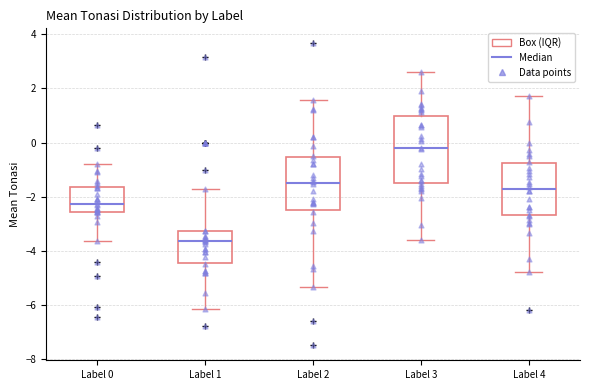

Where is the lower edge of the box for Label 2 on the y-axis? The values are not printed on the chart, so give them approximately, as read against the axis.

-2.4